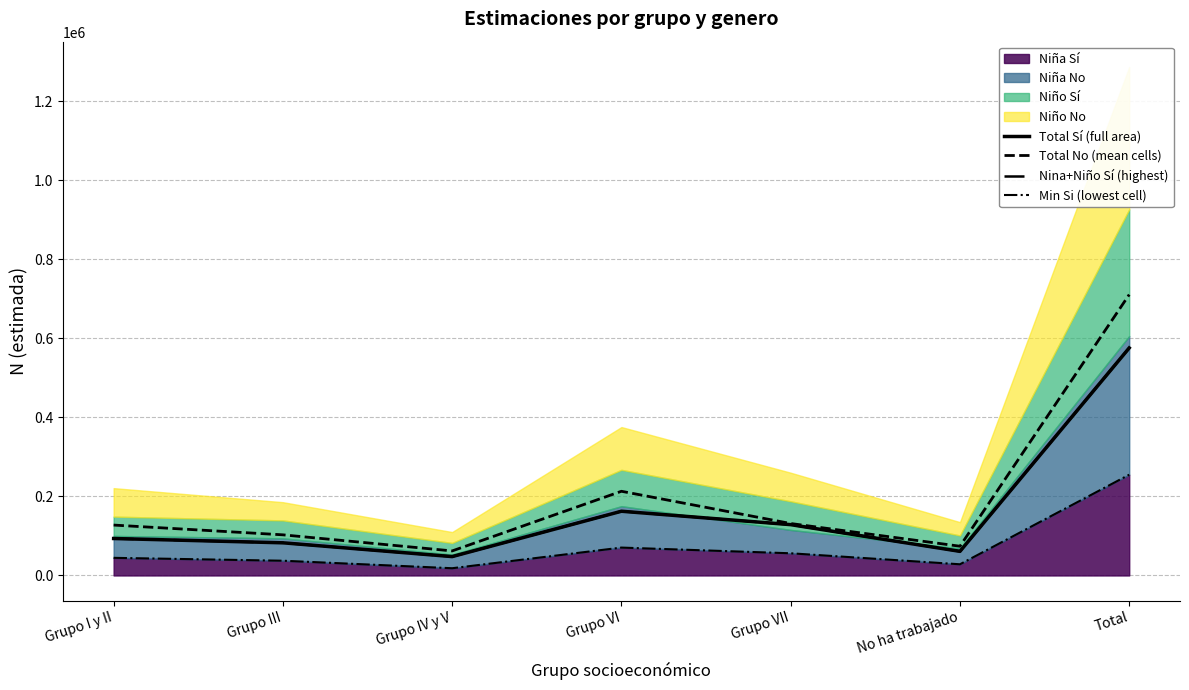

Where is the first local maximum for Nina+Niño Sí (highest)?

Grupo VI